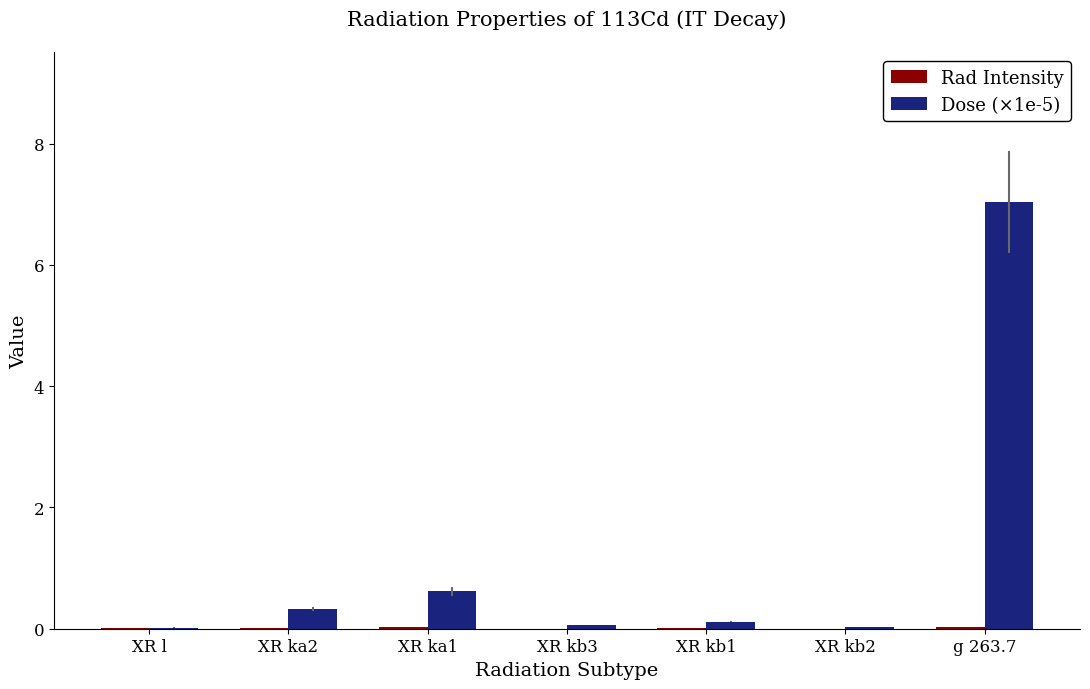

Is it true that Dose (×1e-5) equals 1.0 at XR ka1?

False